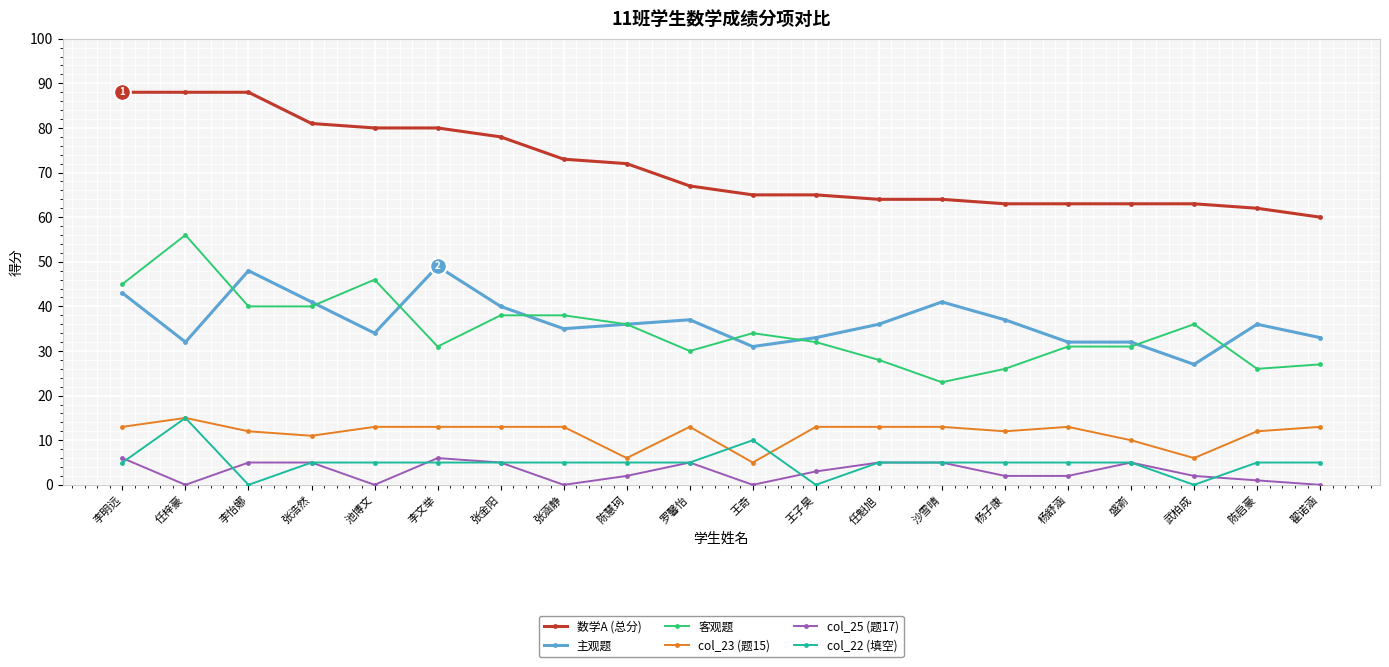

What is the sum of all 客观题 values?

694